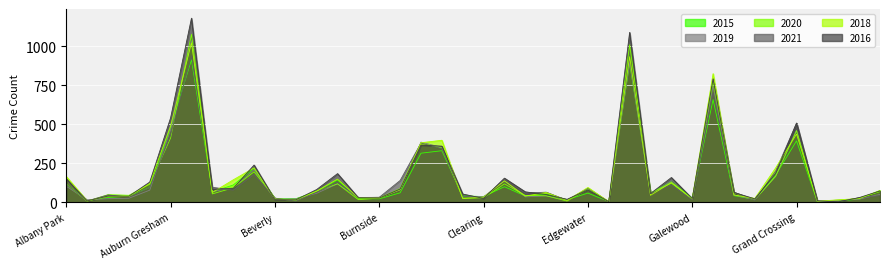

What is the difference between the 2021 values at Calumet Heights and Andersonville?

131